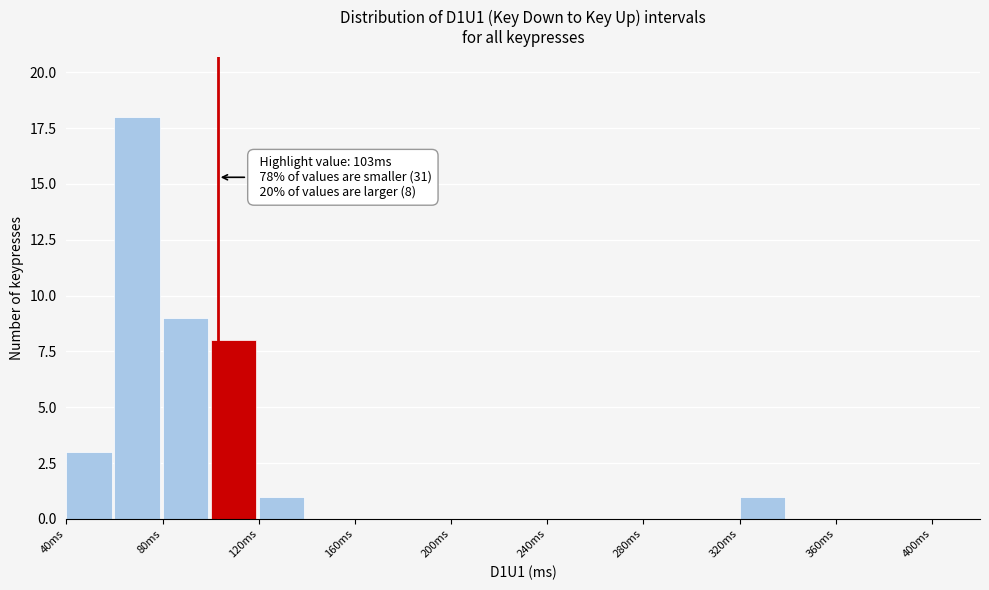

Which range on the x-axis has the tallest bar?

60 to 80